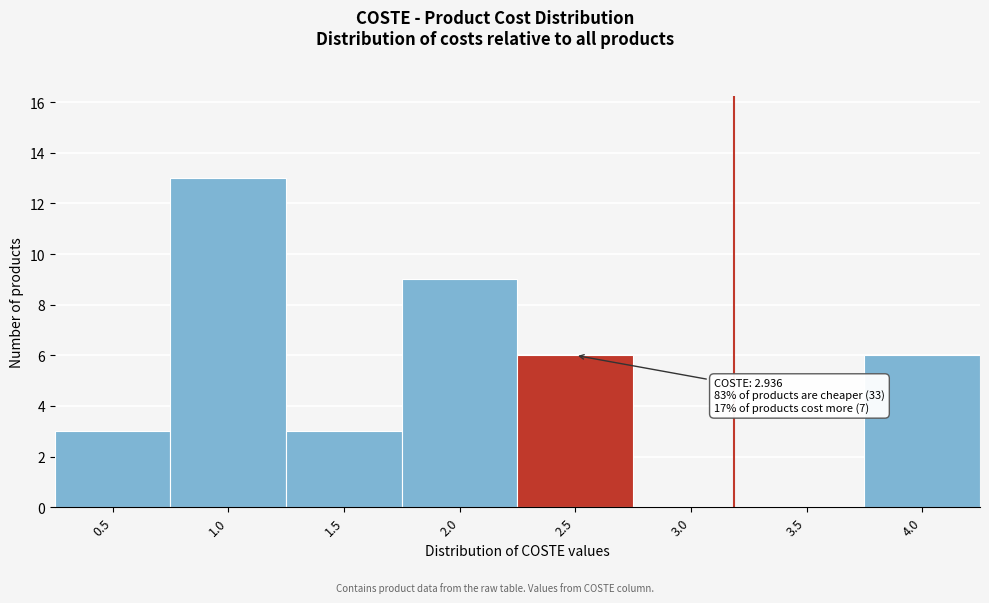

Reading left to right, list all the values displayed in this chart.

0.5=3	1.0=13	1.5=3	2.0=9	2.5=6	3.0=0	3.5=0	4.0=6